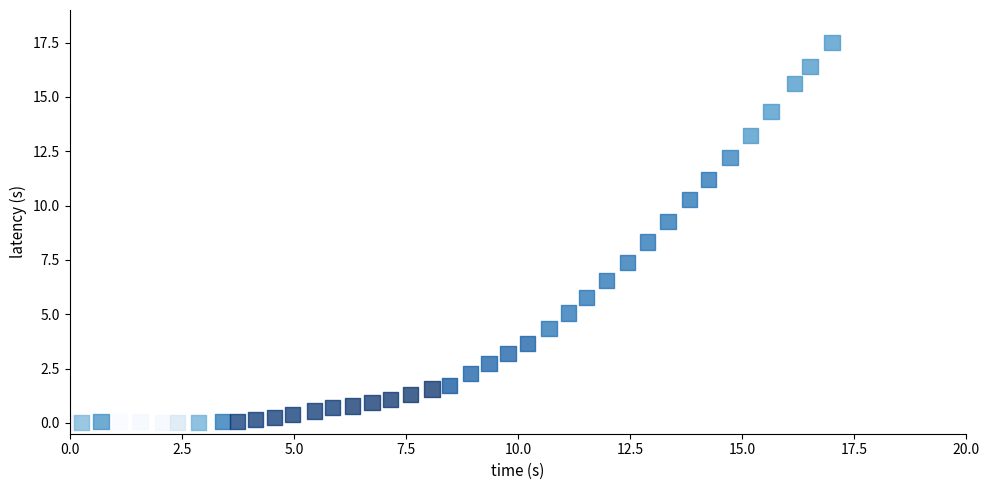

What Y value in the scatter plot is closest to 8?

8.3